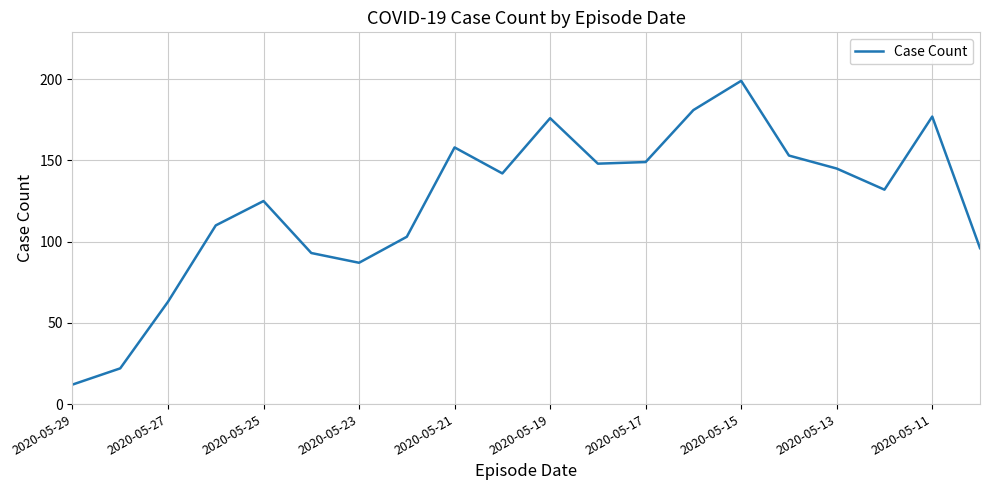

Reading left to right, what are all the values shown in this chart?

12	22	63	110	125	93	87	103	158	142	176	148	149	181	199	153	145	132	177	96